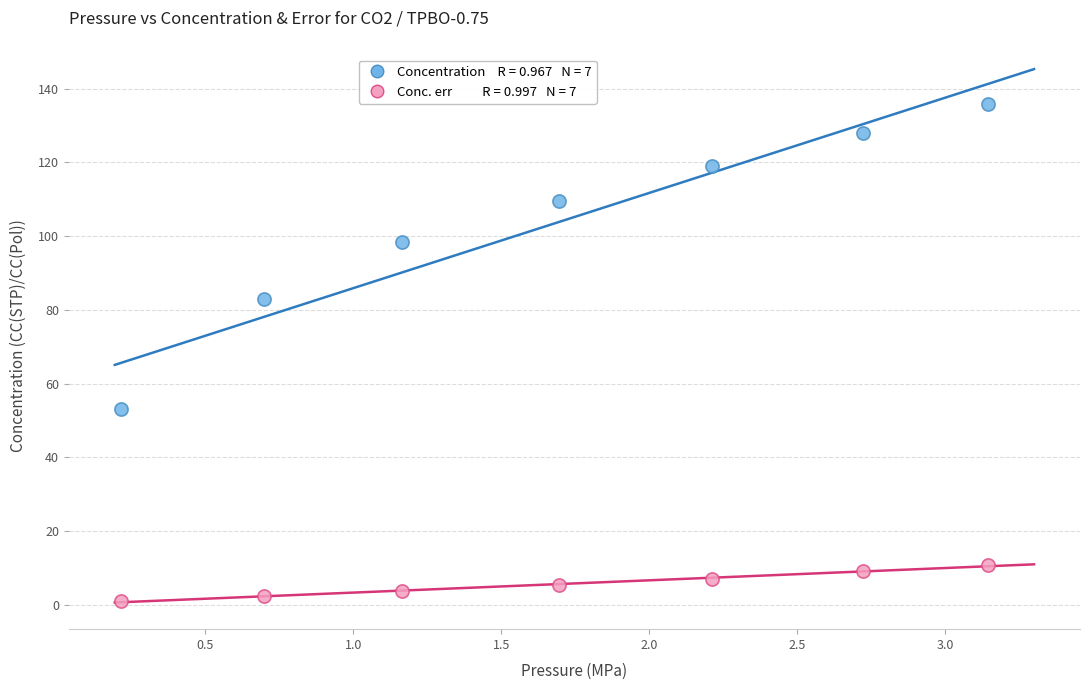

Across all data points, what is the range of Y values (max minus min)?

134.7